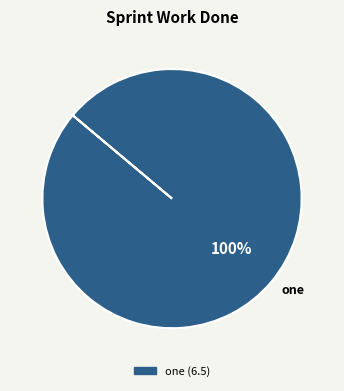

Does one account for over 50% of the chart?

Yes